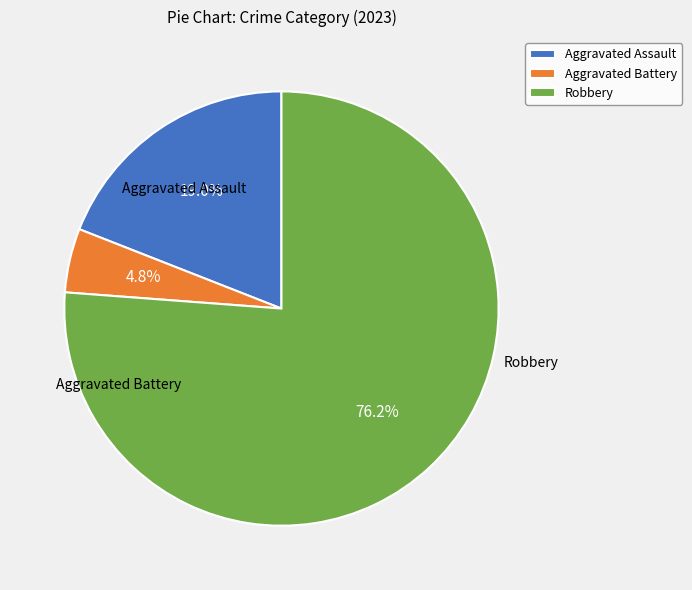

What is the total percentage of Aggravated Battery and Robbery?

81.0%